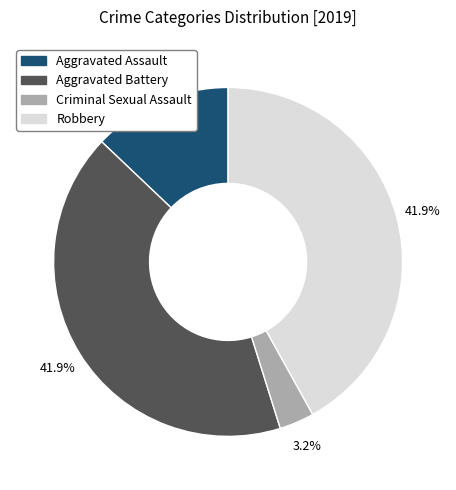

Does Criminal Sexual Assault represent more than half of the total?

No